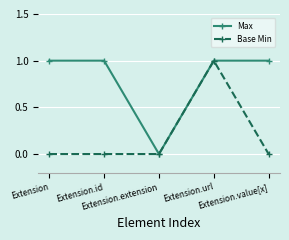

What is the label of the 3rd point from the left?

Extension.extension